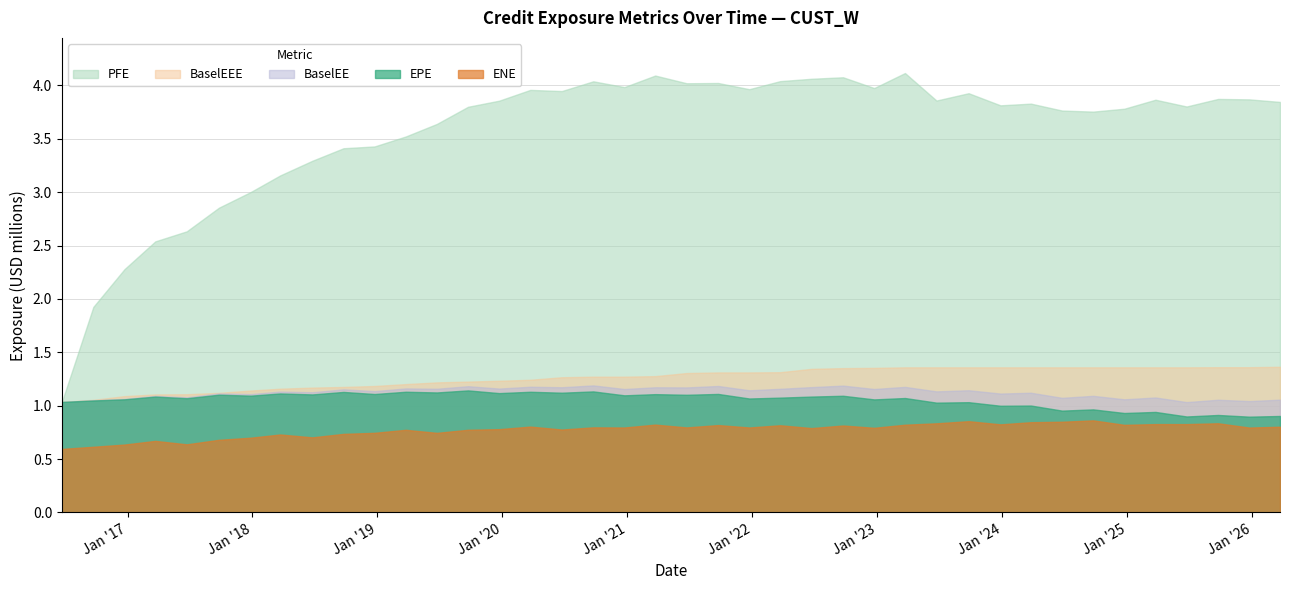

What are all the series names shown in the legend?

PFE, BaselEEE, BaselEE, EPE, ENE